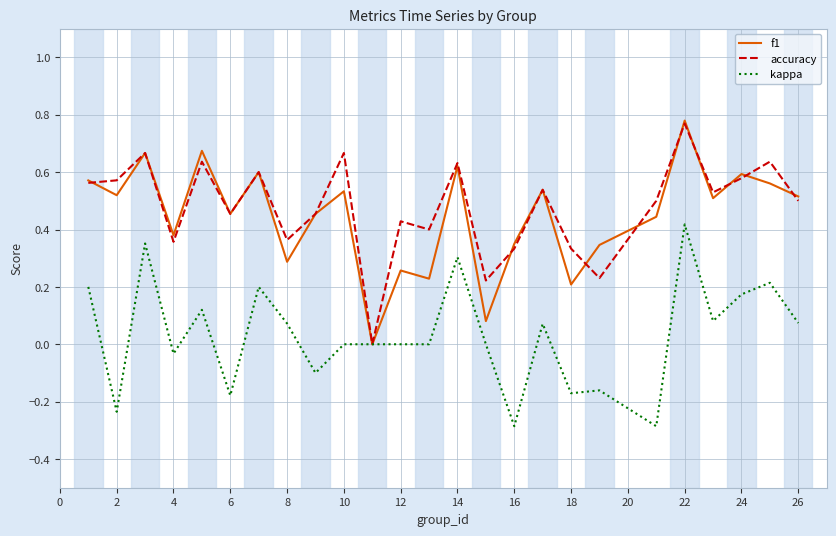

Which series has the widest spread of values?

f1